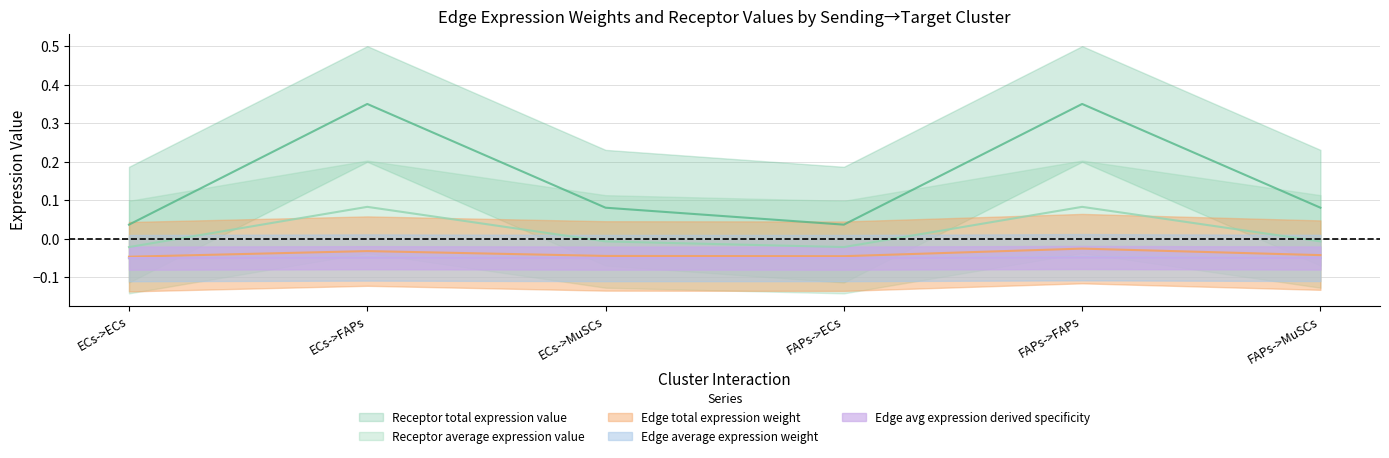

What is the total value across all series at ECs->FAPs?

0.3